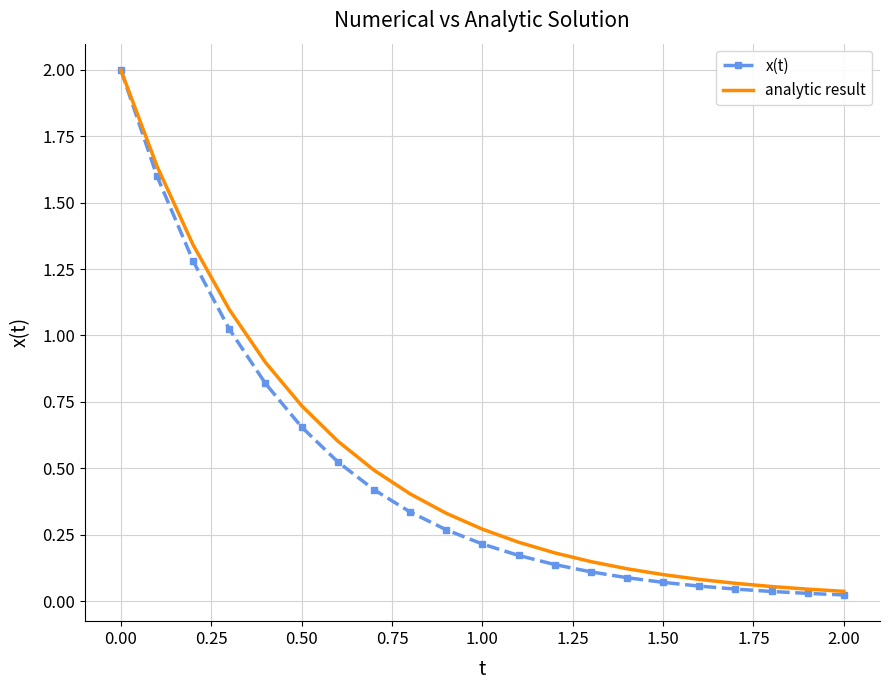

What is the maximum value shown in the chart?

2.0